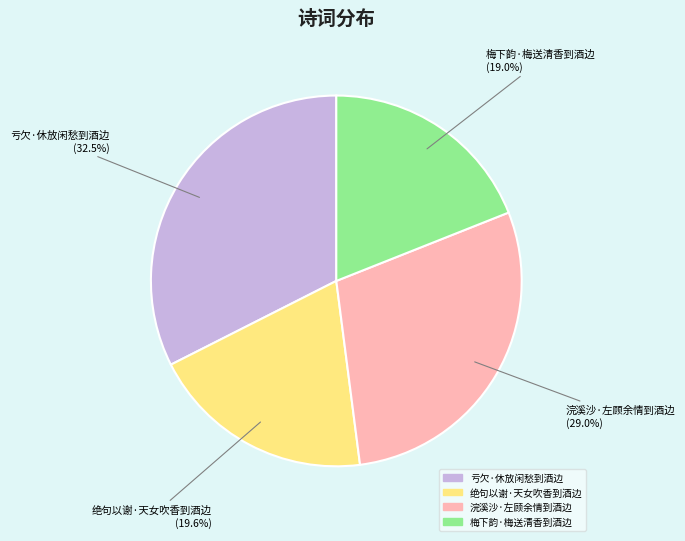

Does 绝句以谢·天女吹香到酒边 represent more than half of the total?

No